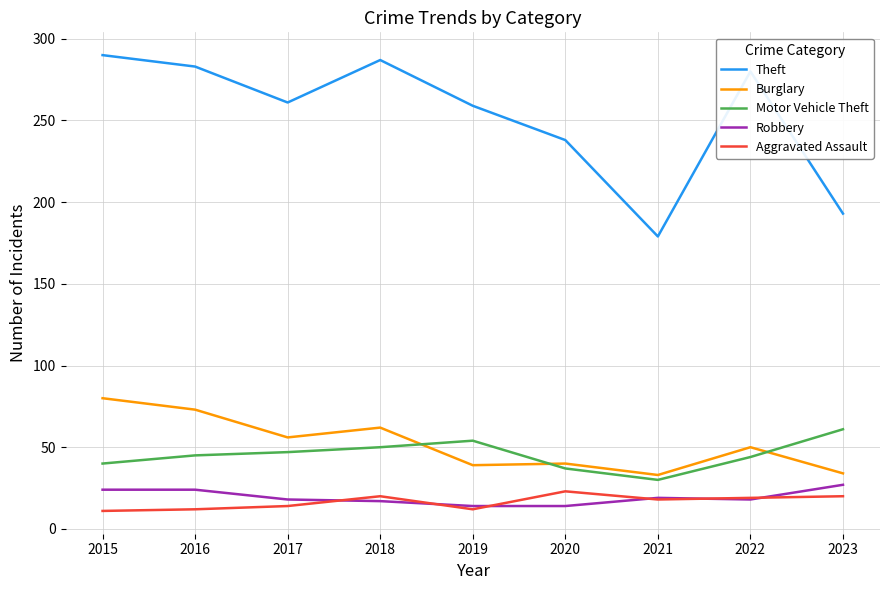

What is the total value across all series at 2019?

378